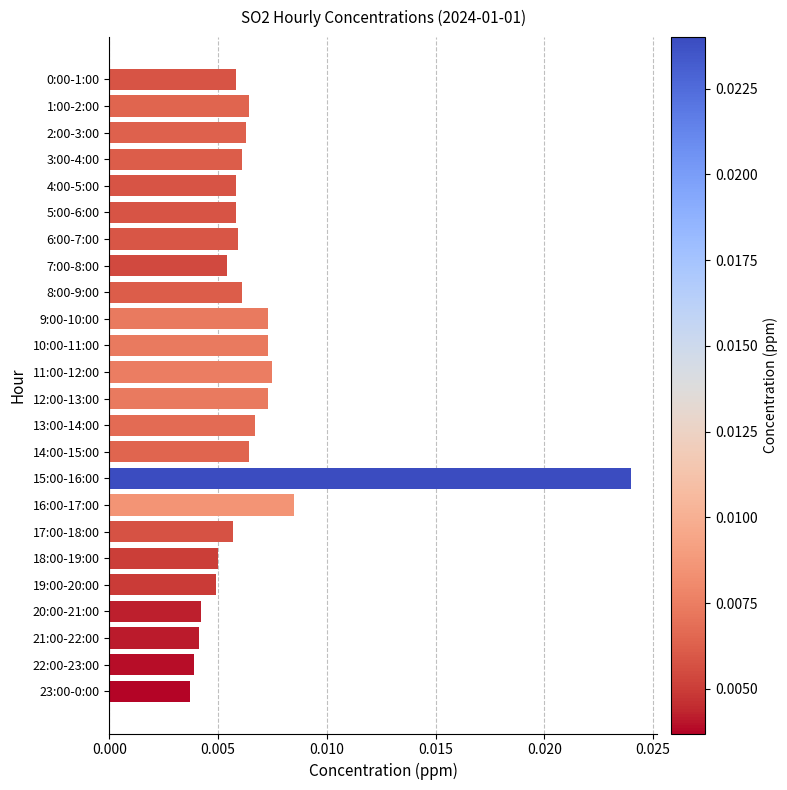

At which category does the chart reach its peak across all series?

15:00-16:00